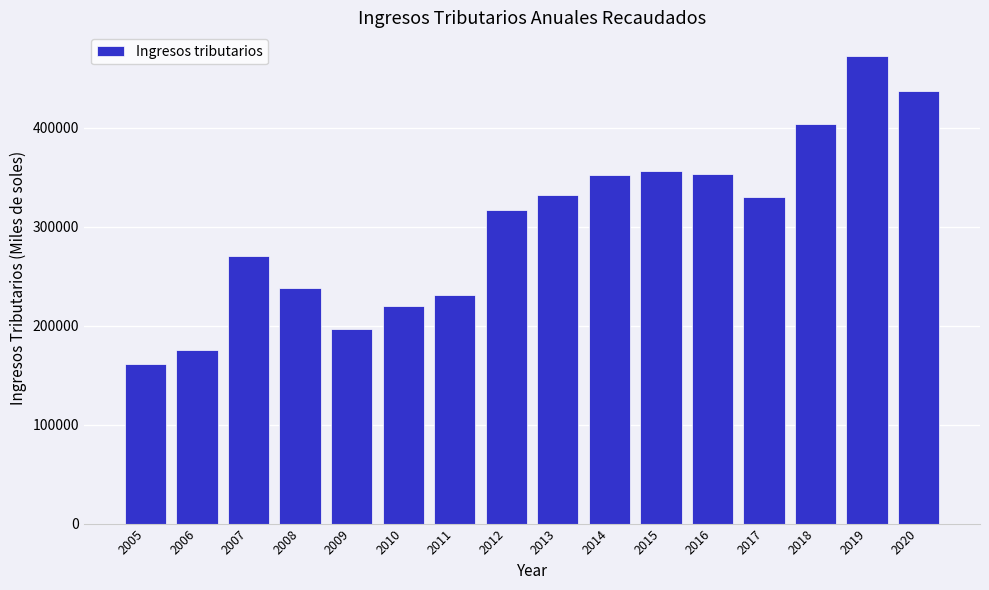

The value at 2014 is 351809.7. True or false?

True